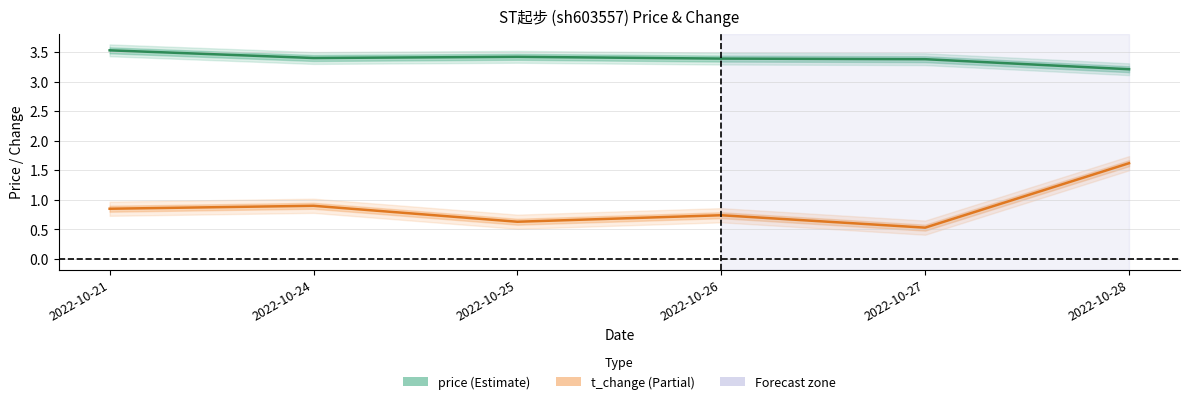

Rank the series by their average value, from highest to lowest.

price, t_change